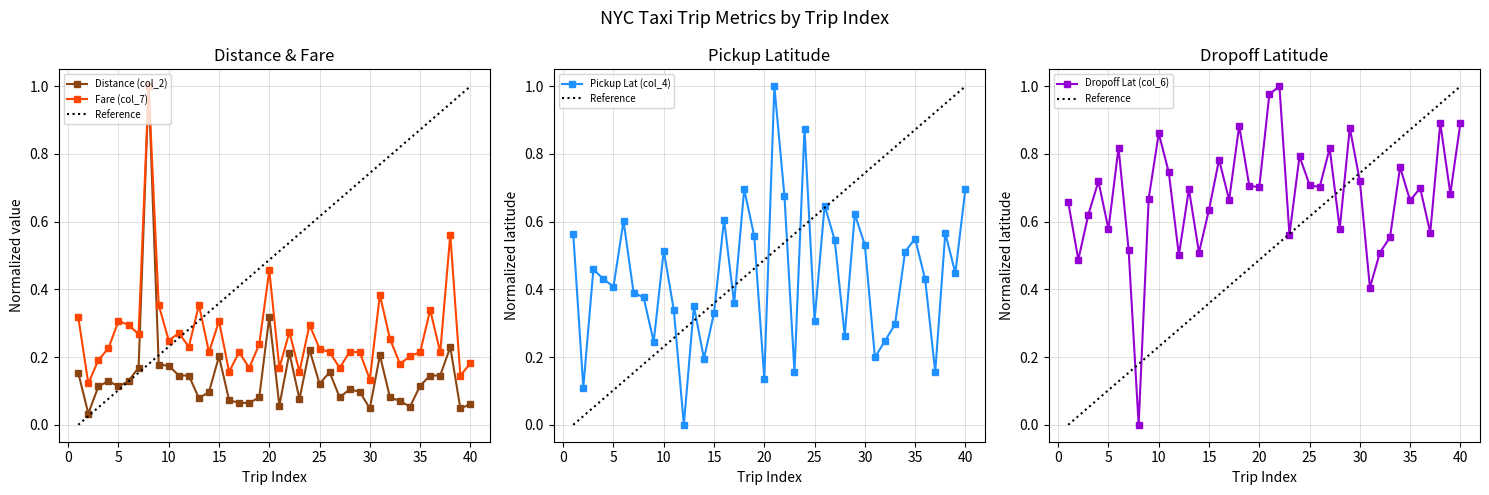

What is the approximate value of Dropoff Lat (col_6) at 22?

1.0